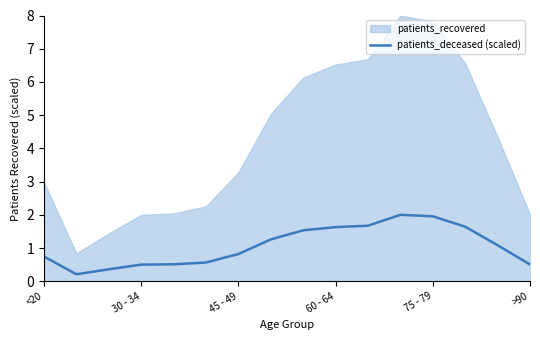

The patients_deceased (scaled) series shows 2.0 at 75 - 79. True or false?

True